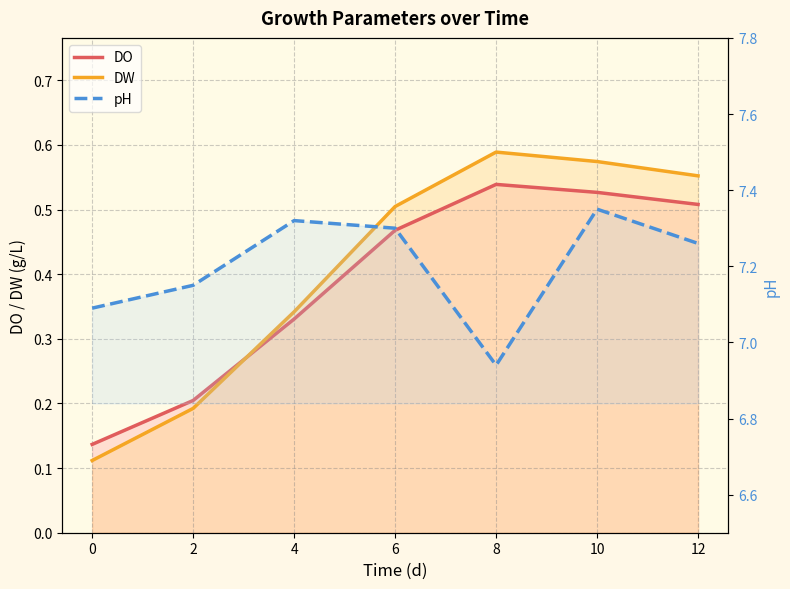

What is the lowest value of the DO series?

0.1